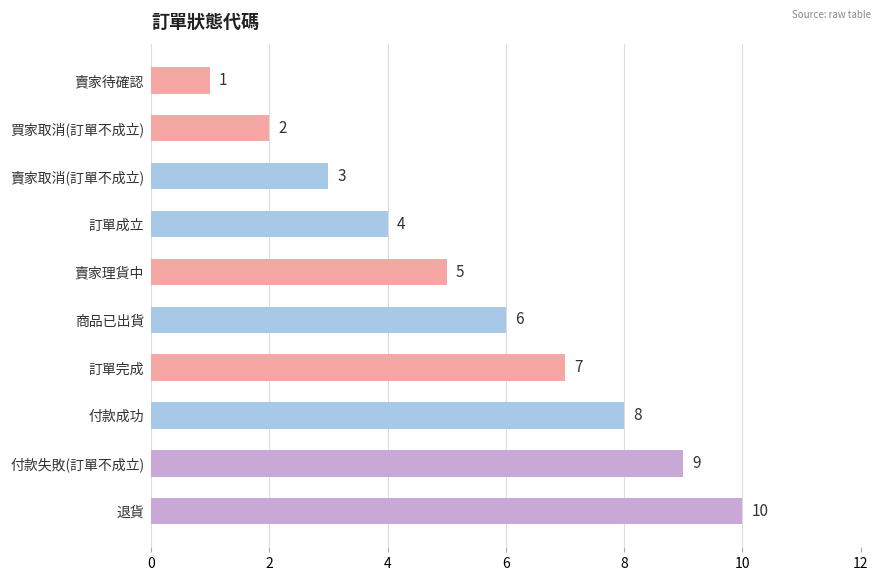

How many data points does each series have?

10